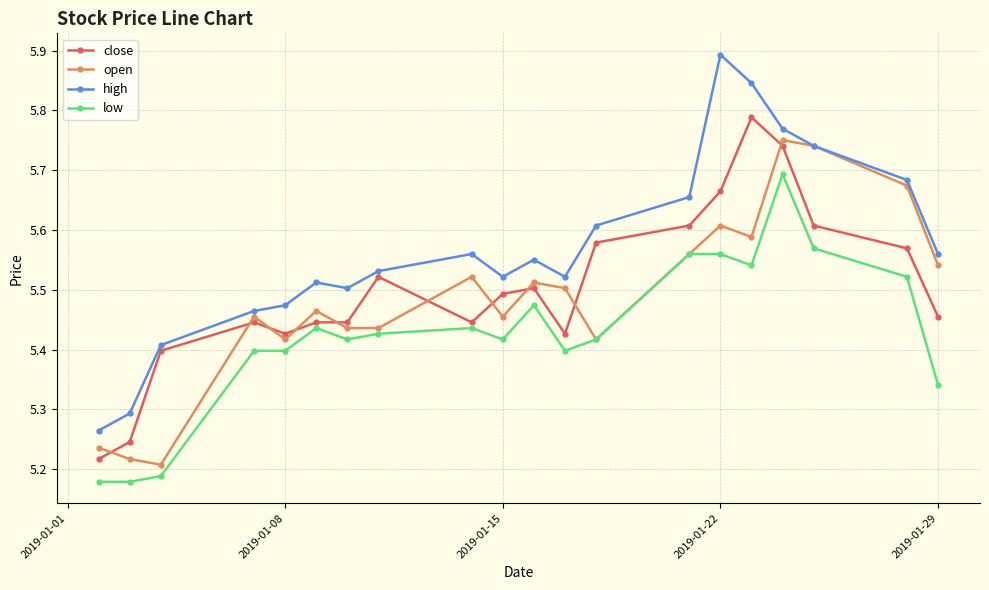

True or false: close has more than 1 interior local peaks.

True